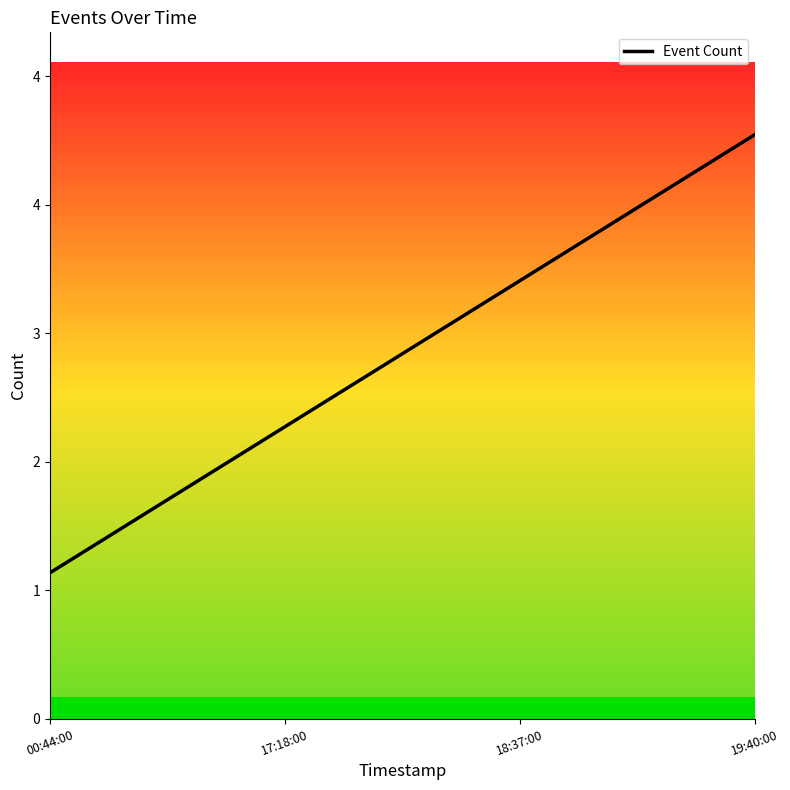

Is this an area chart (filled region under the line)?

Yes